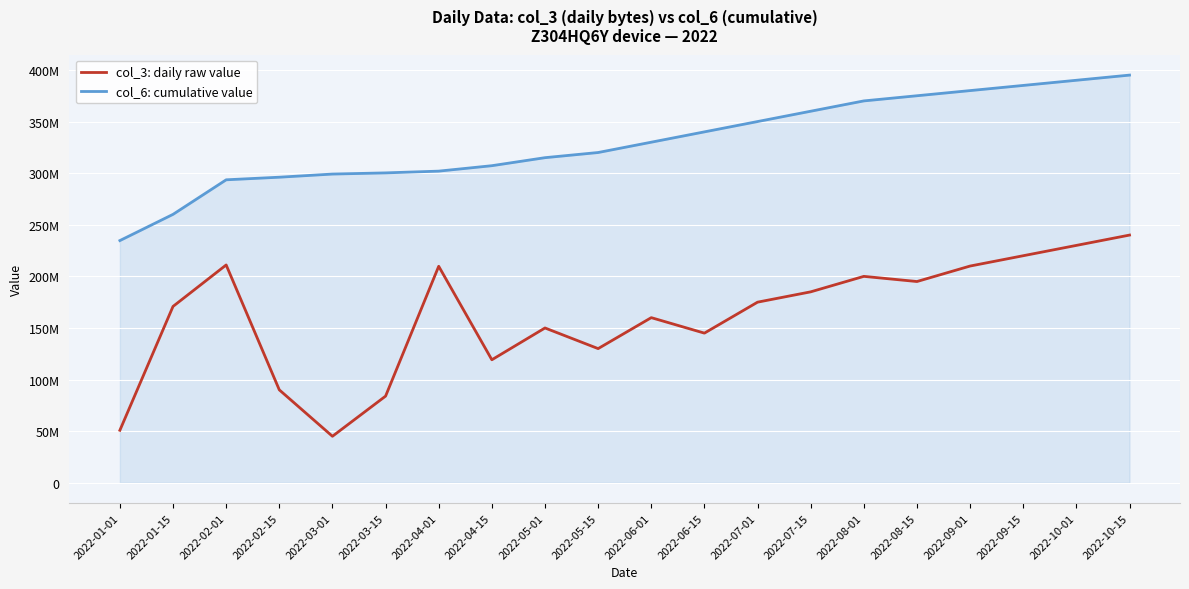

True or false: col_3: daily raw value and col_6: cumulative value intersect in this chart.

False